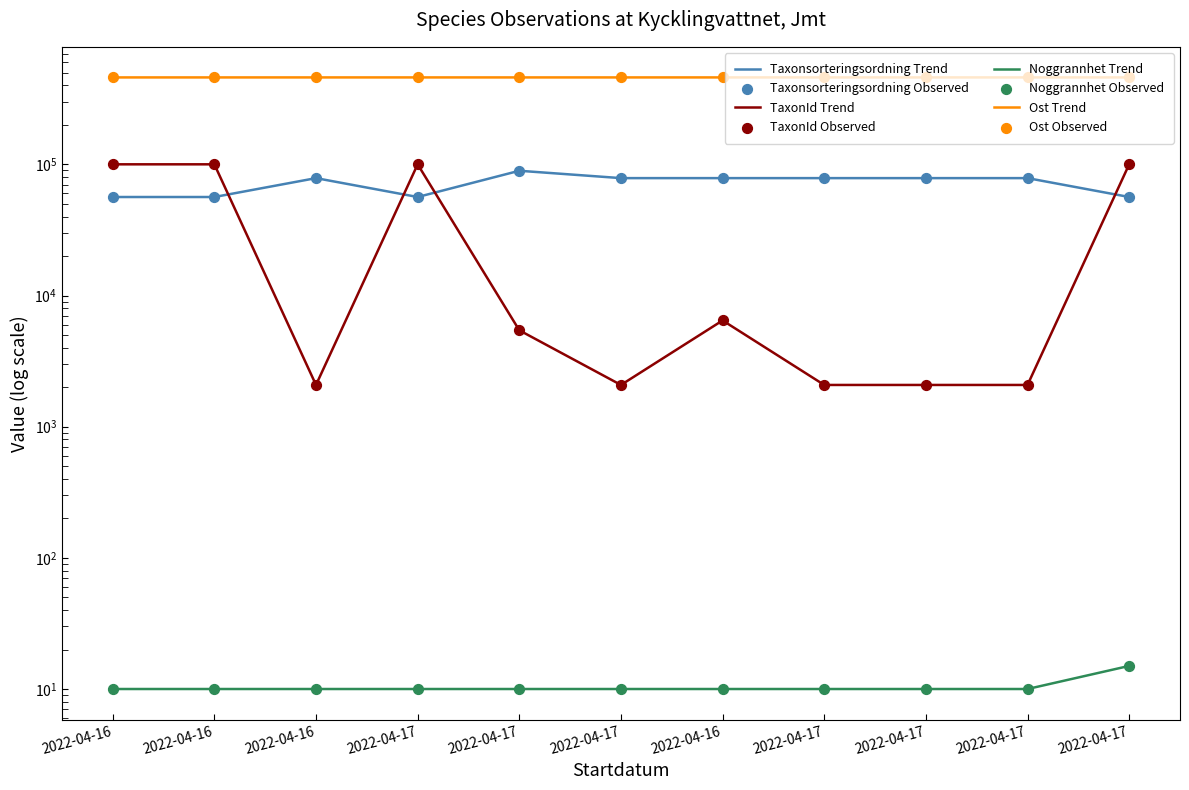

Is the value of Ost at 2022-04-17 greater than the value of TaxonId at 2022-04-17?

Yes